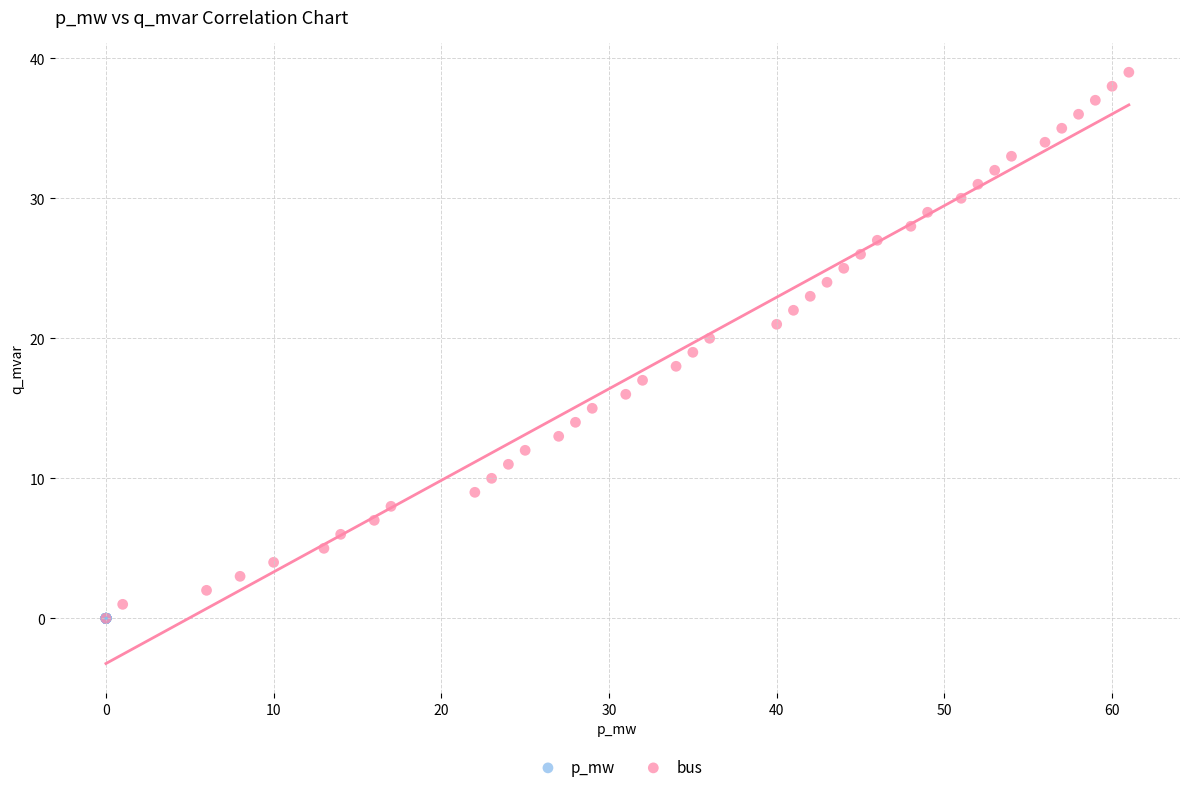

What are all the series names shown in the legend?

p_mw, bus